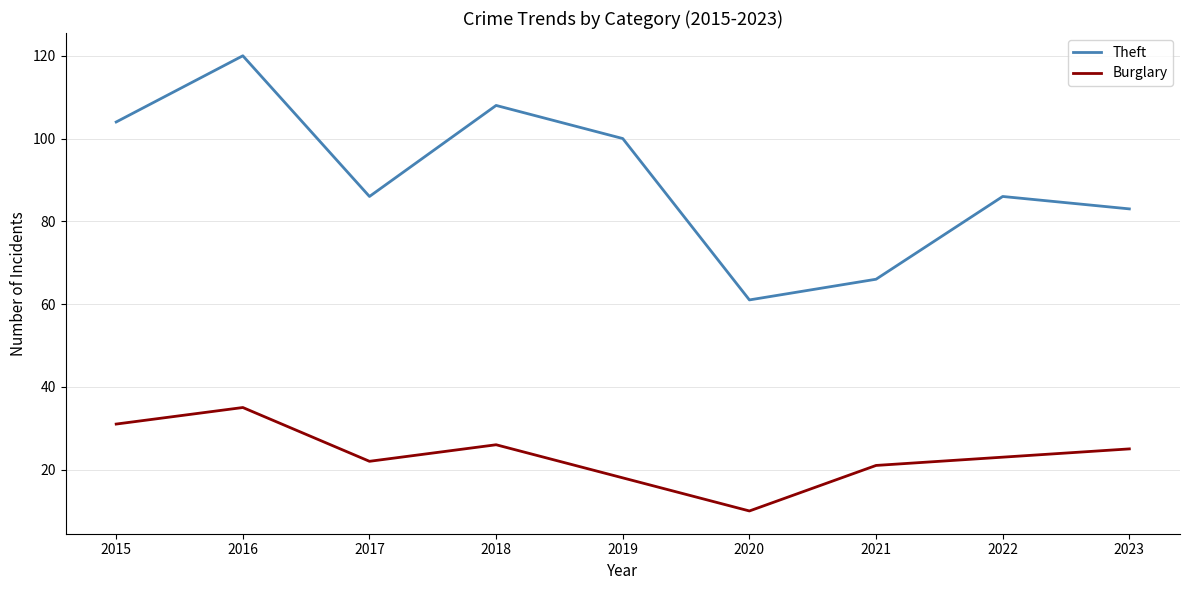

How many interior local valleys does the Burglary series have?

2